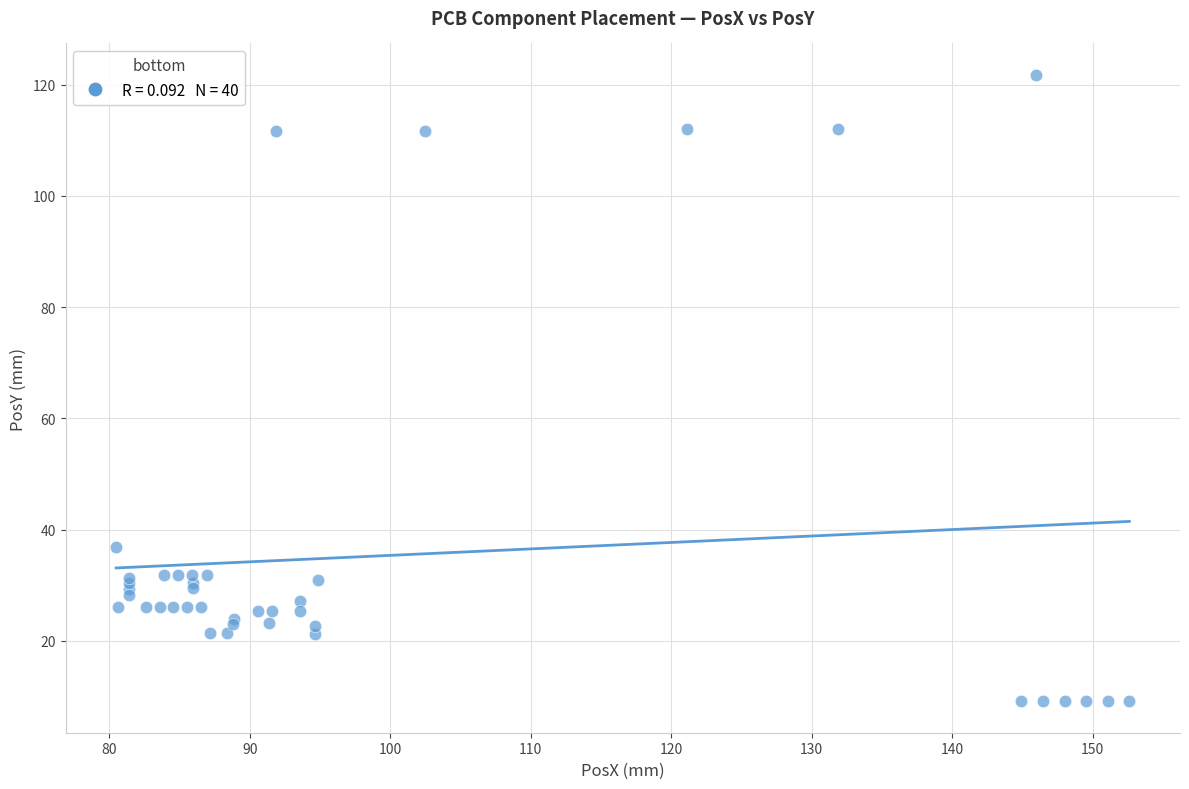

What Y value in the scatter plot is closest to 65?

36.8